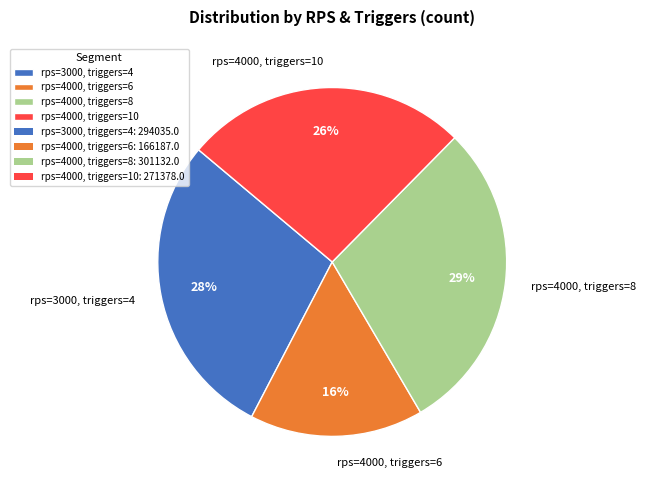

To the nearest percent, what is the difference between the rps=4000, triggers=6 and rps=4000, triggers=8 slice percentages?

13%